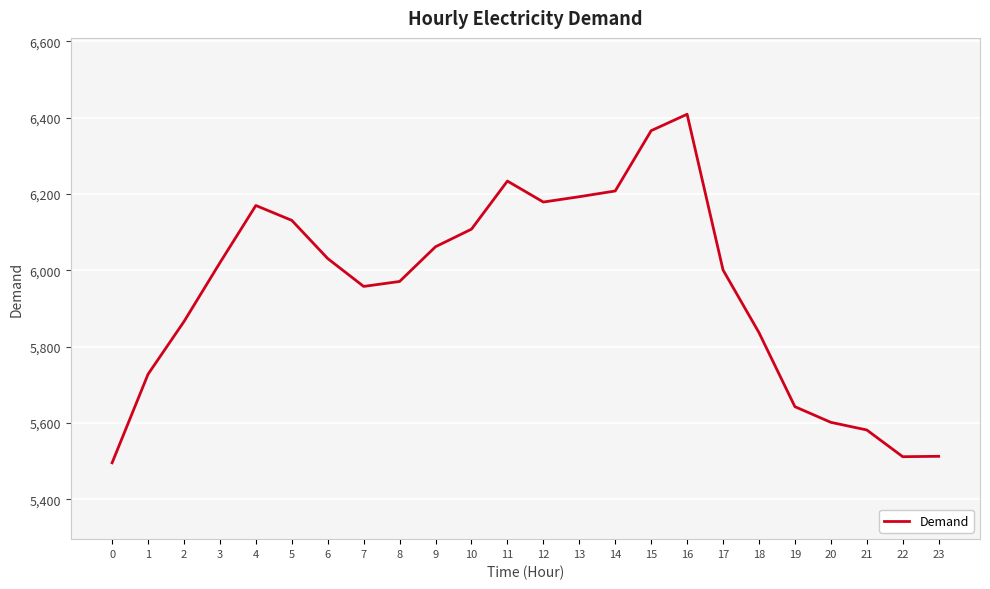

What is the smallest value displayed?

5496